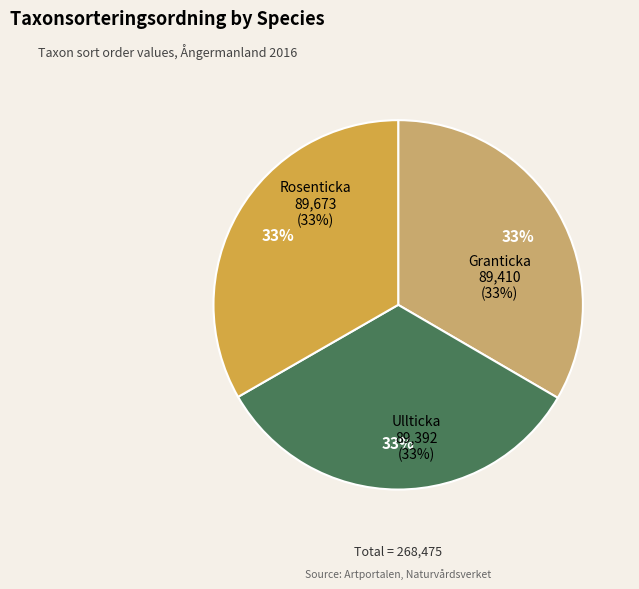

How many segments does this pie chart have?

3